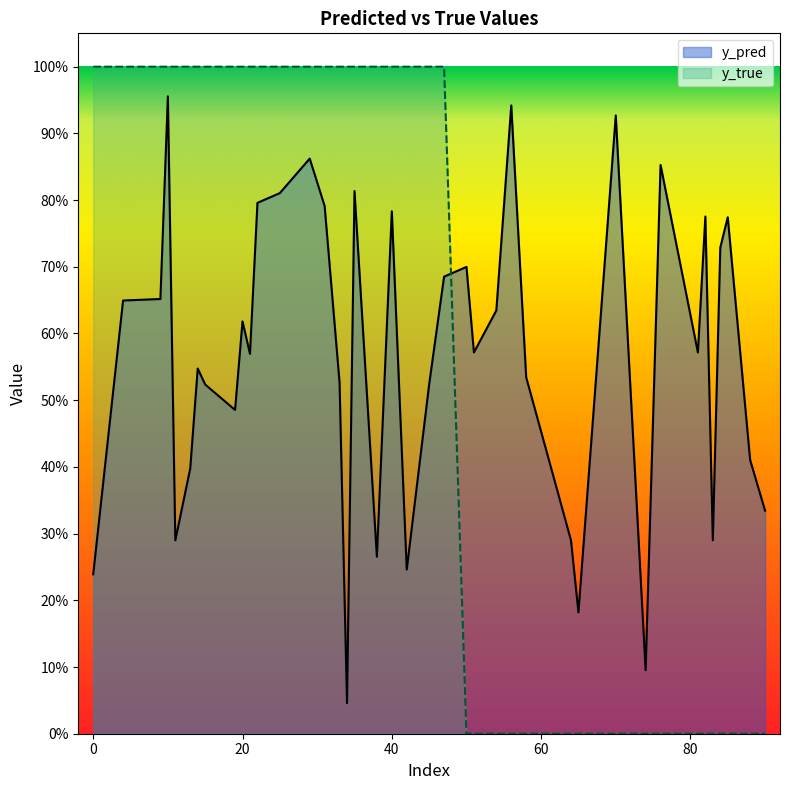

Rank the series by their average value, from lowest to highest.

y_pred, y_true